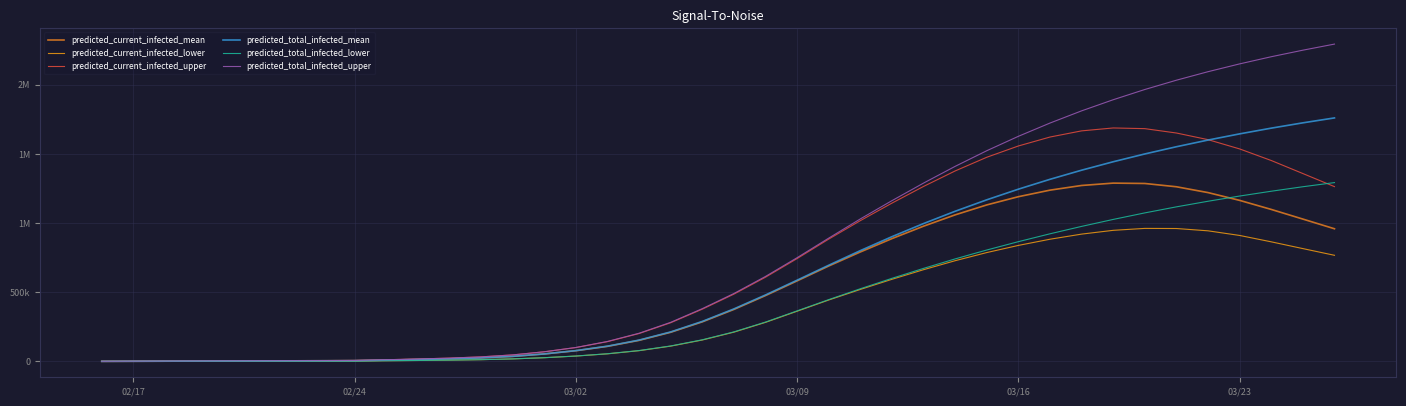

Is this an area chart (filled region under the line)?

No